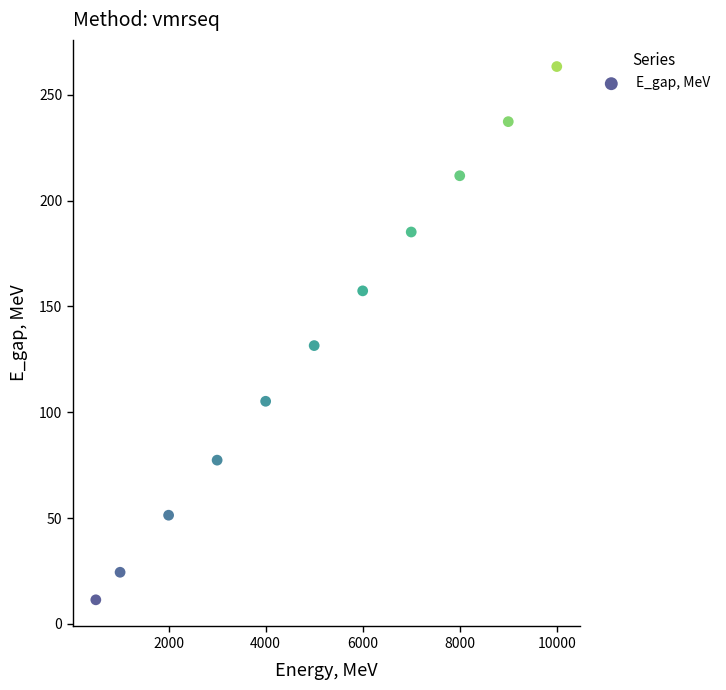

What is the average Y value?

132.4